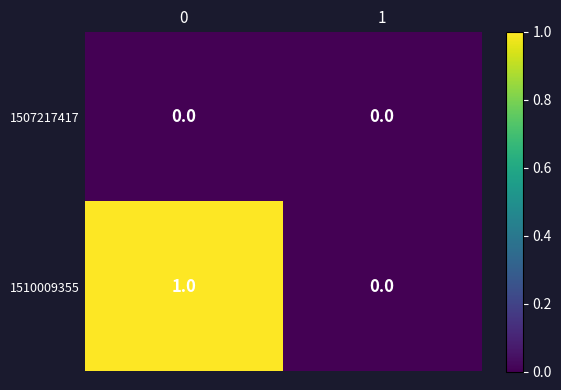

List the series in order of their peak value, highest first.

1510009355, 1507217417